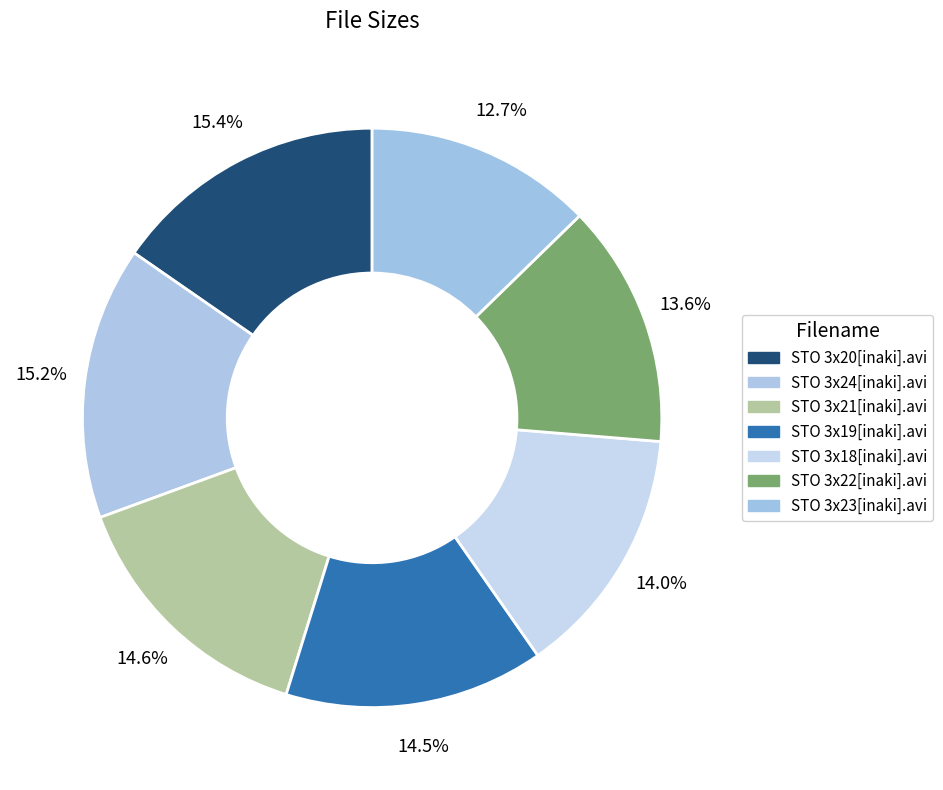

True or false: STO 3x22[inaki].avi accounts for 6% of the total.

False